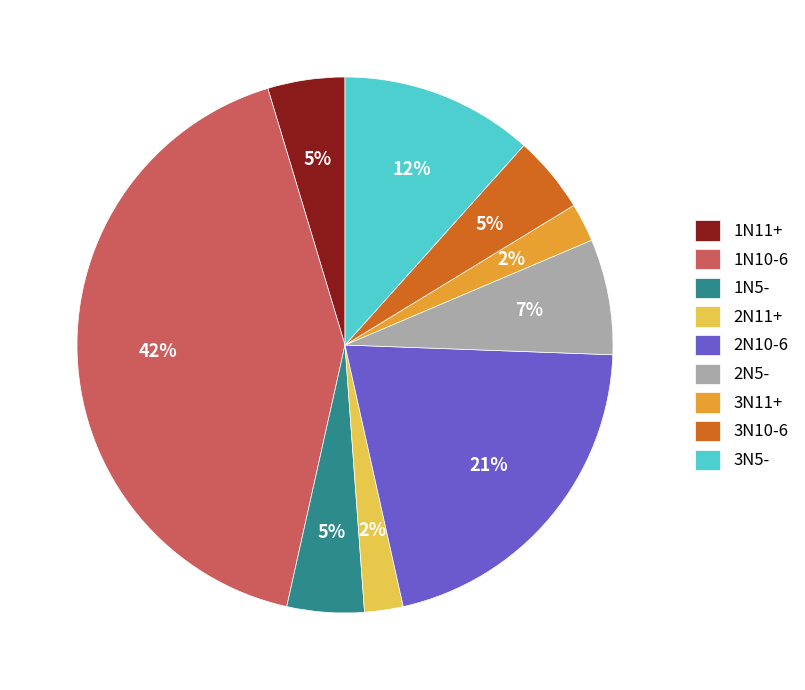

Between 2N5- and 1N11+, which is larger?

2N5-